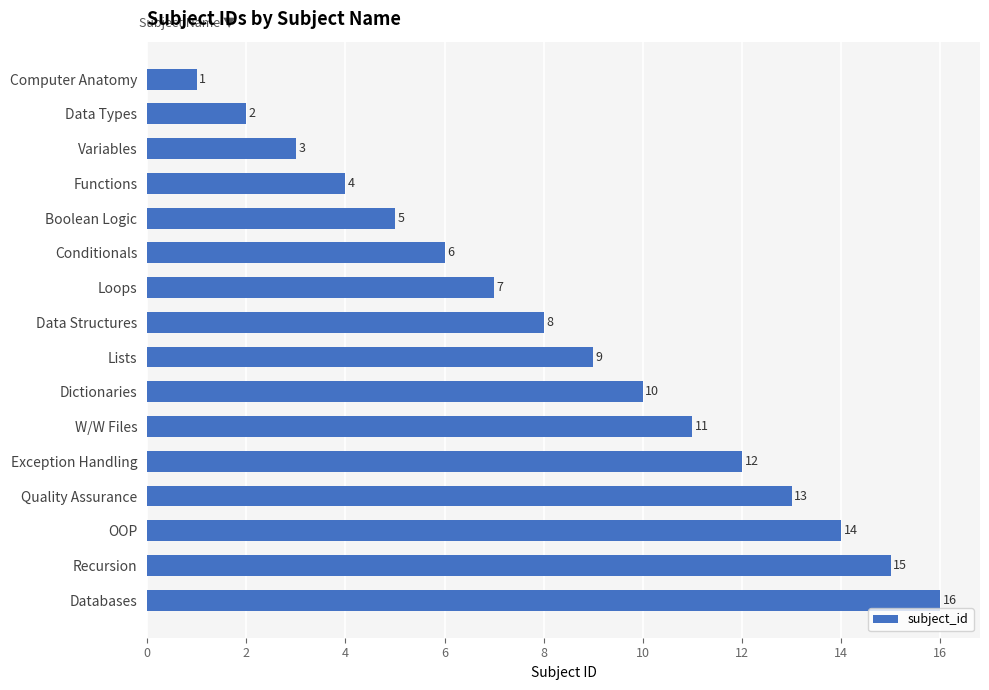

List the labels in order of value, largest first.

Databases, Recursion, OOP, Quality Assurance, Exception Handling, W/W Files, Dictionaries, Lists, Data Structures, Loops, Conditionals, Boolean Logic, Functions, Variables, Data Types, Computer Anatomy